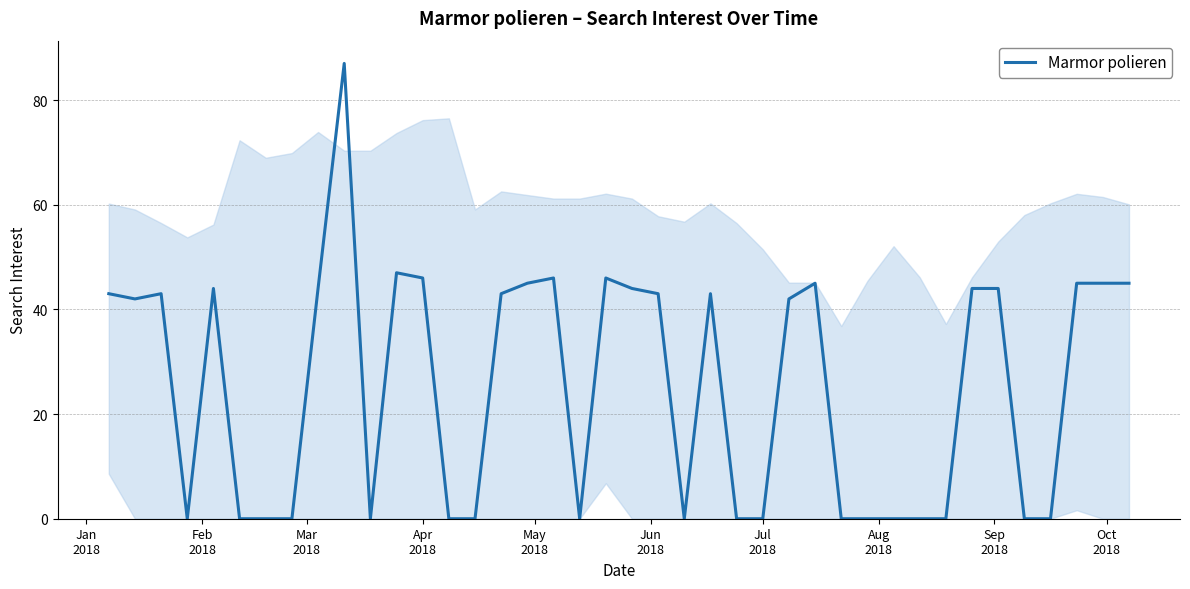

What is the maximum value shown in the chart?

87